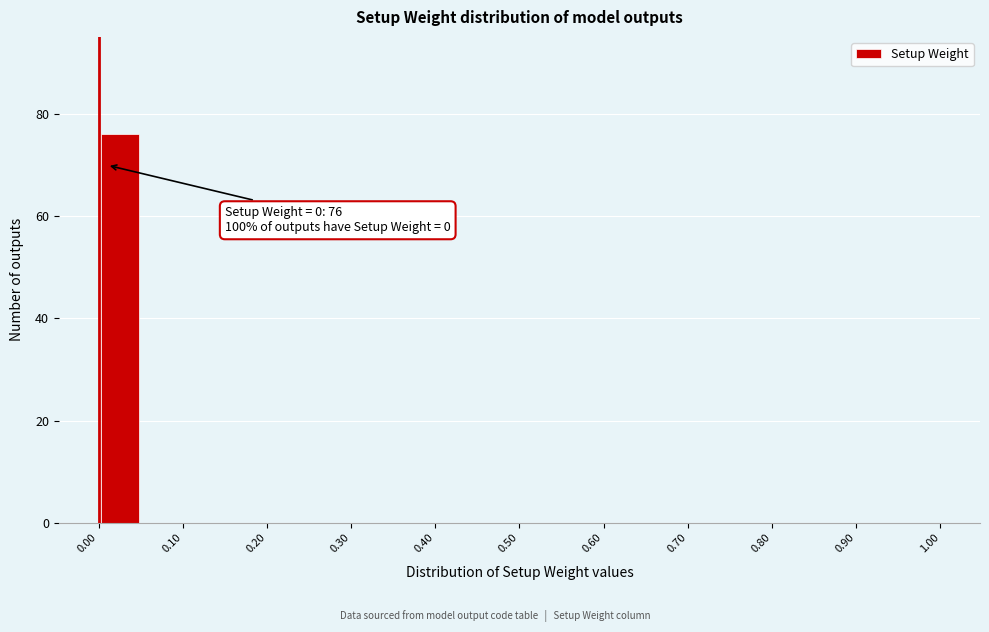

Which range on the x-axis has the tallest bar?

0.00 to 0.05